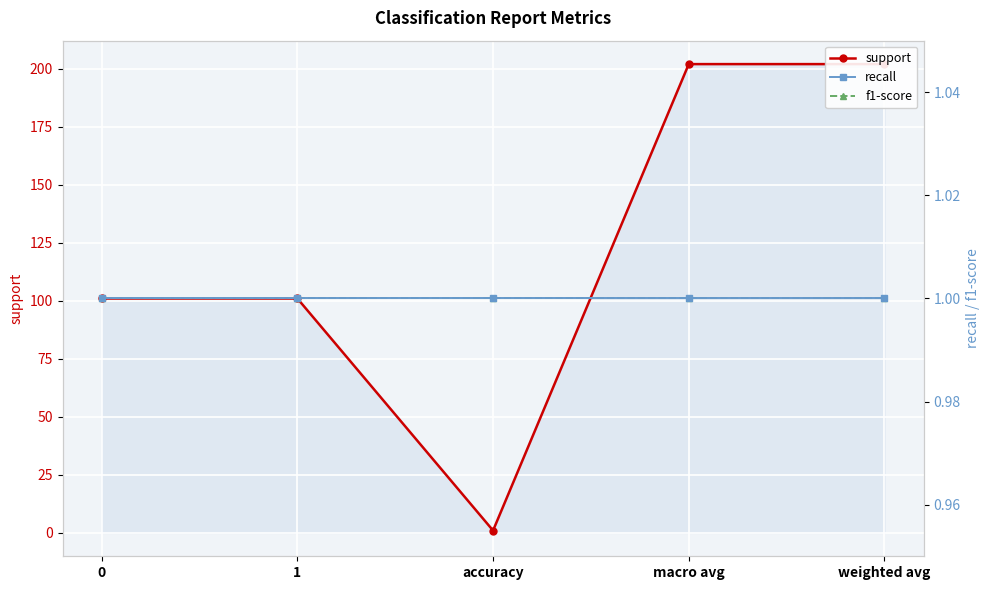

Read the recall value at 0.

1